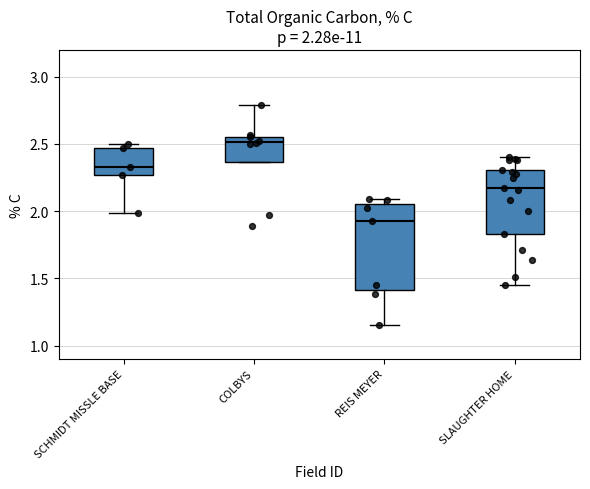

Which box has the lowest median line?

REIS MEYER